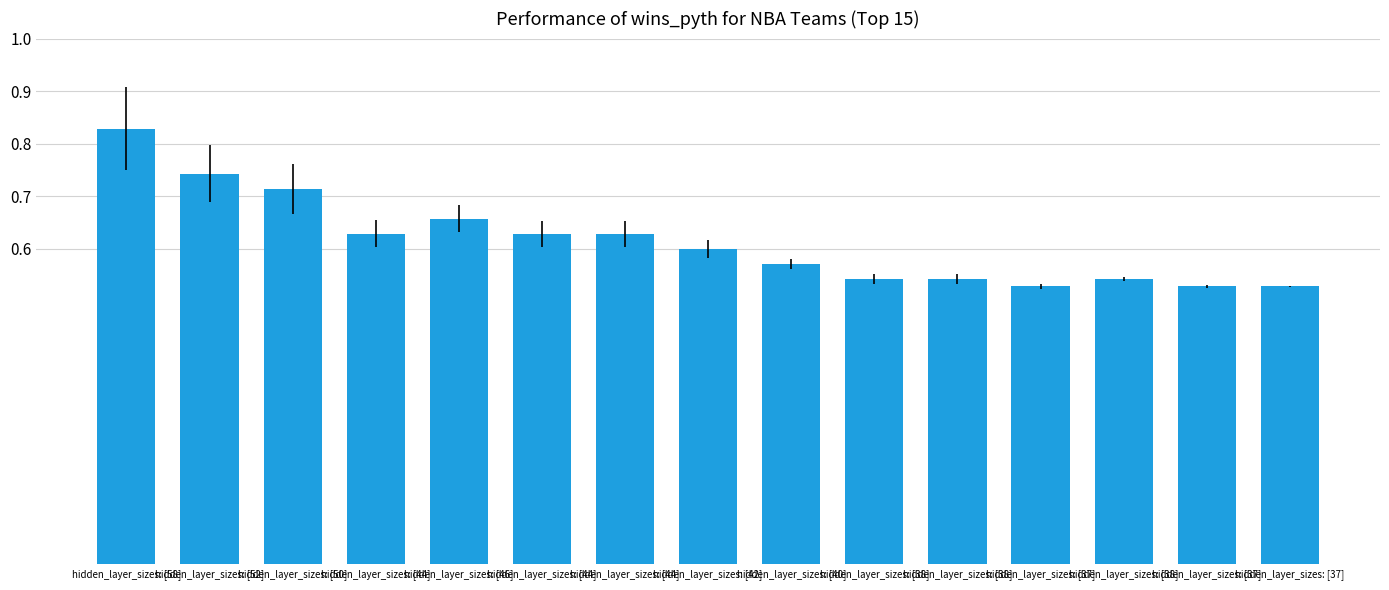

What is the minimum value shown in the chart?

0.5